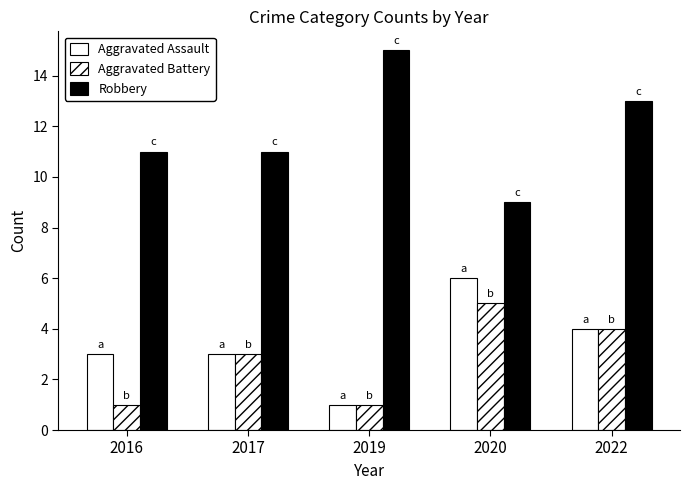

How many groups of bars are there?

5